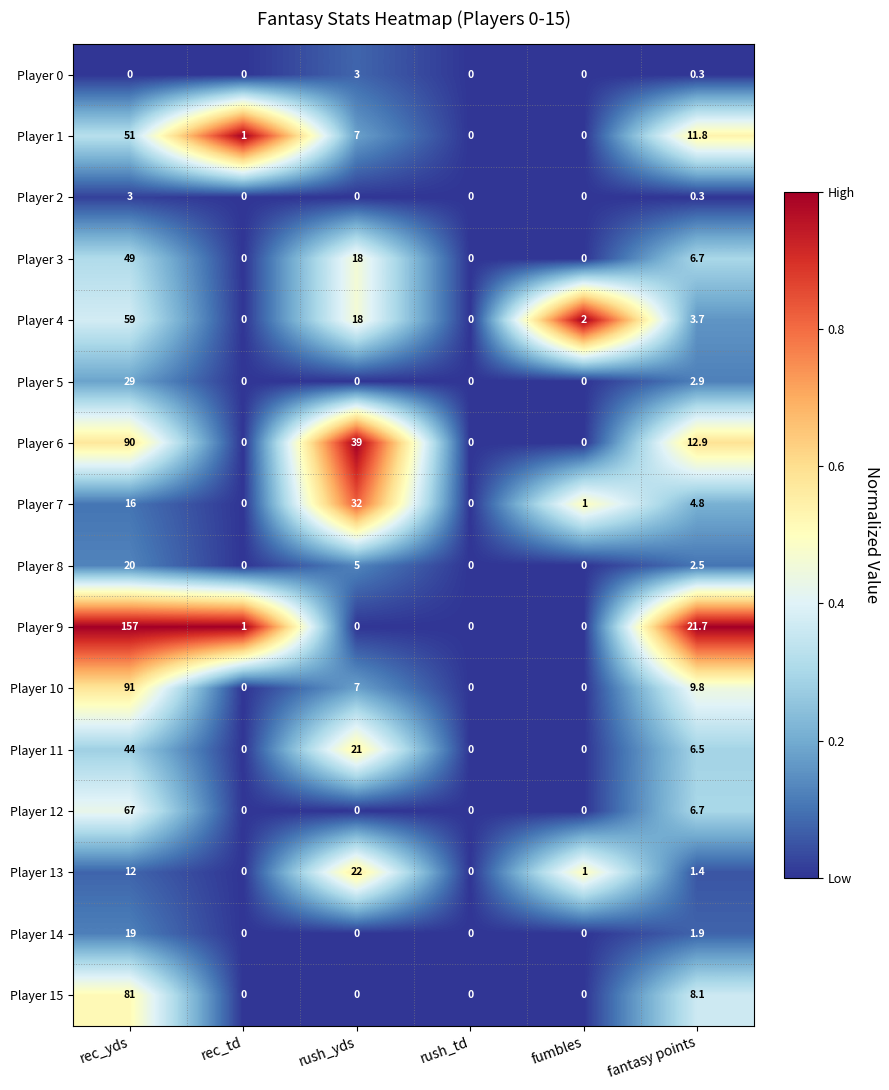

What is the difference between the maximum and minimum values in the Player 5 series?

29.0